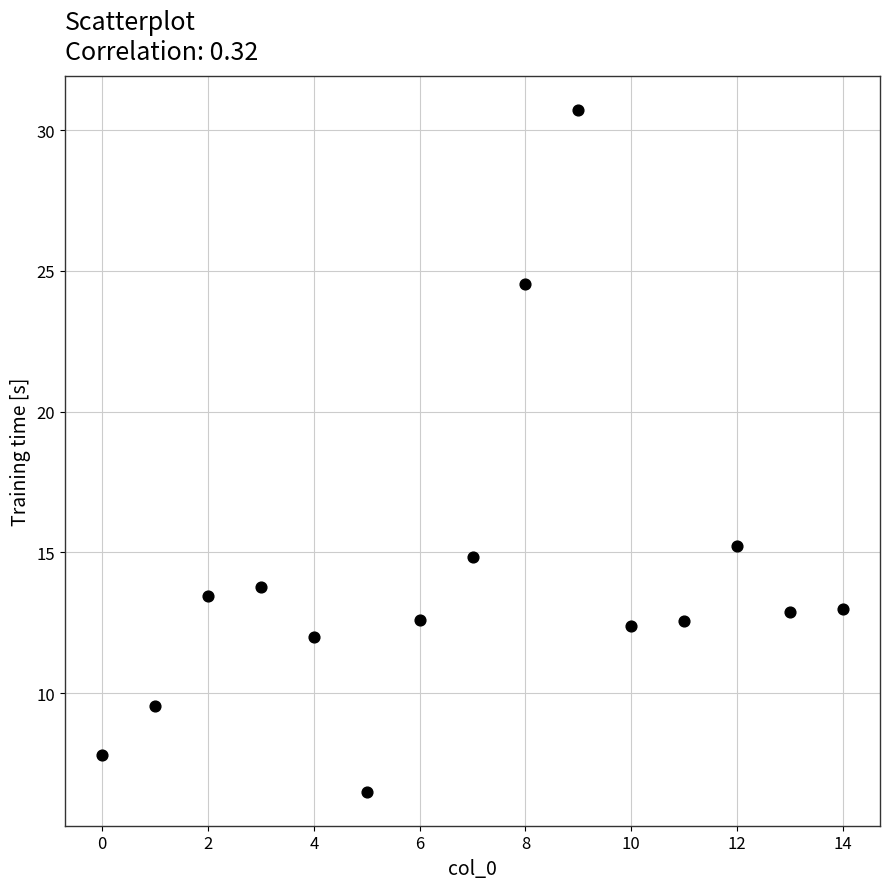

What is the range of Y values (max minus min)?

24.2